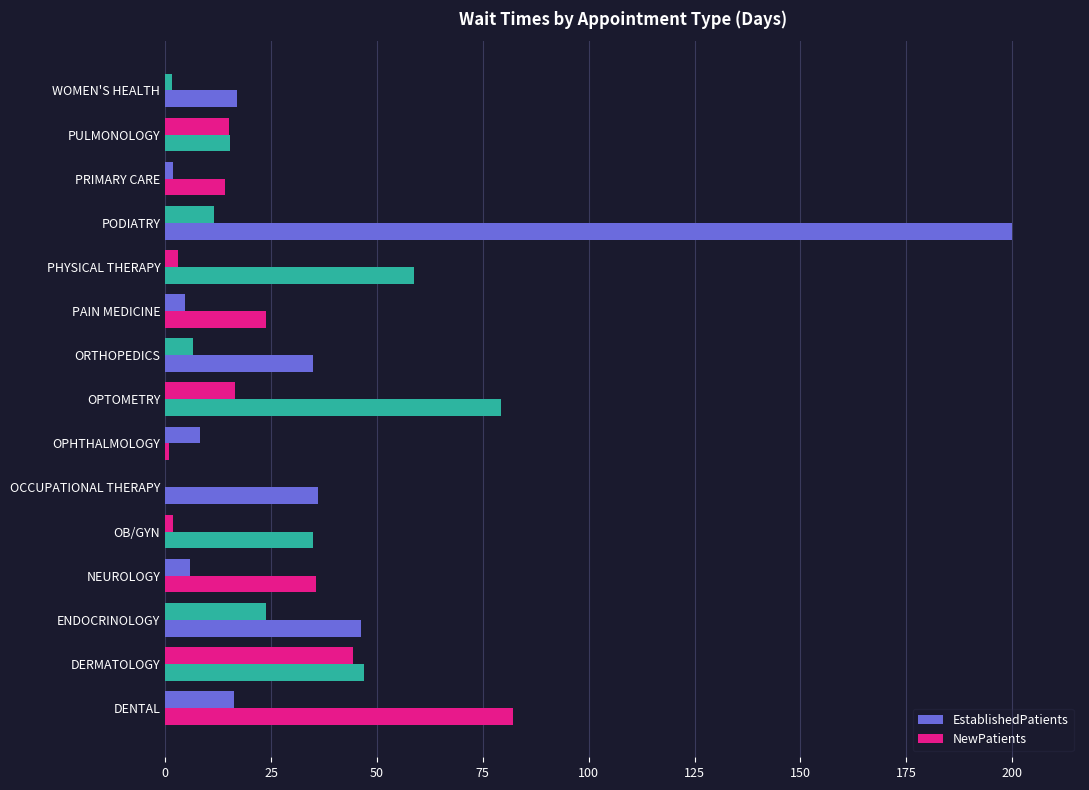

What is the value of the NewPatients bar at the 15th from the left?

17.0